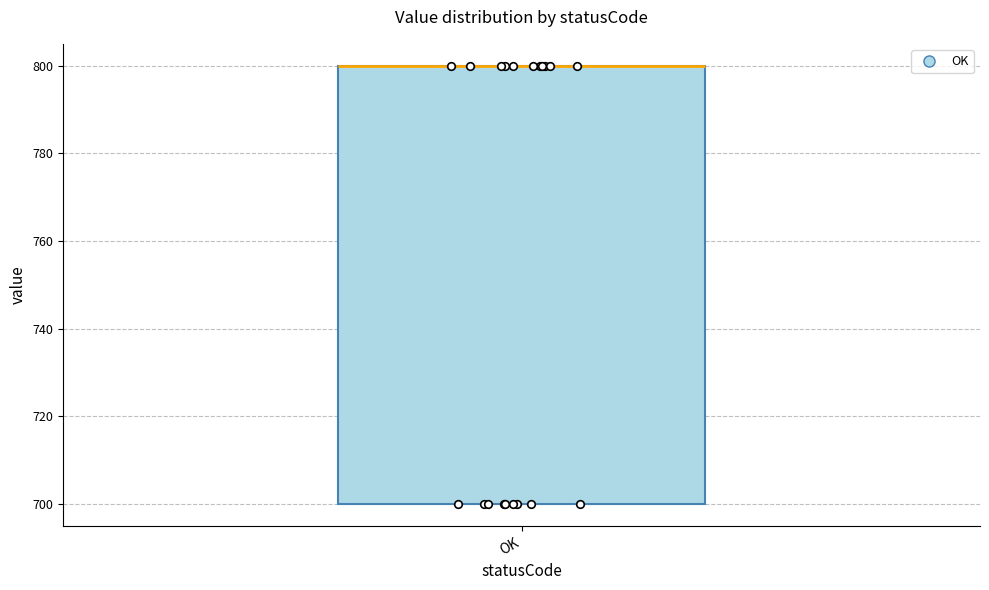

Where is the lower edge of the box for OK on the y-axis? The values are not printed on the chart, so give them approximately, as read against the axis.

700